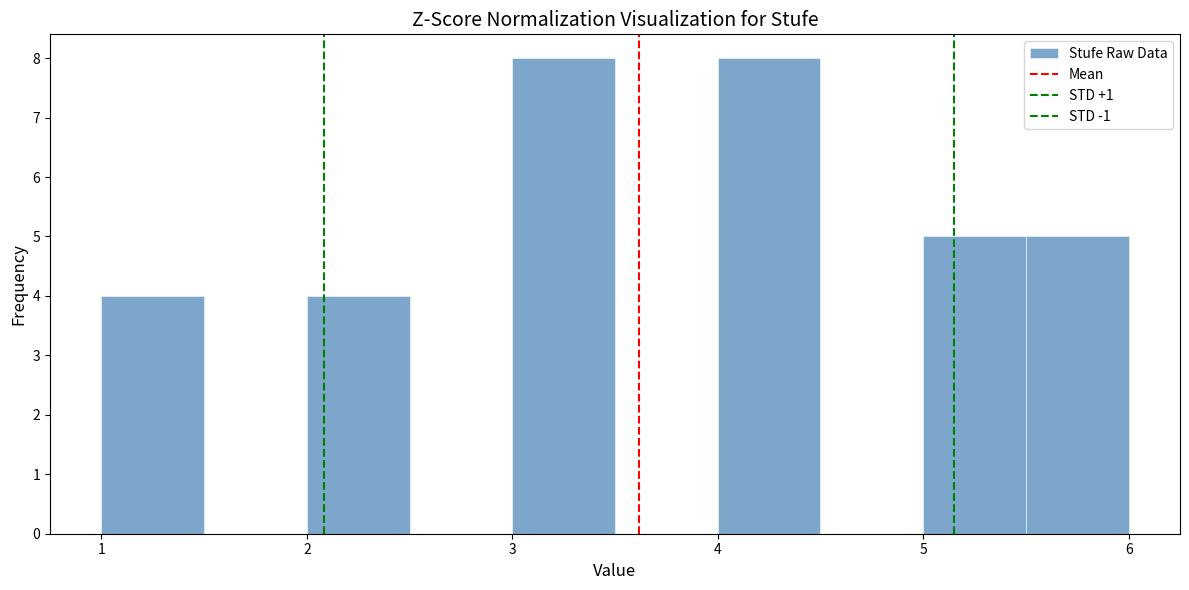

Reading left to right, list every bar in this chart as the range it spans on the x-axis followed by its height. The values are not printed on the chart, so give them approximately, as read against the axis.

1.0 to 1.5: 4
1.5 to 2.0: 0
2.0 to 2.5: 4
2.5 to 3.0: 0
3.0 to 3.5: 8
3.5 to 4.0: 0
4.0 to 4.5: 8
4.5 to 5.0: 0
5.0 to 5.5: 5
5.5 to 6.0: 5